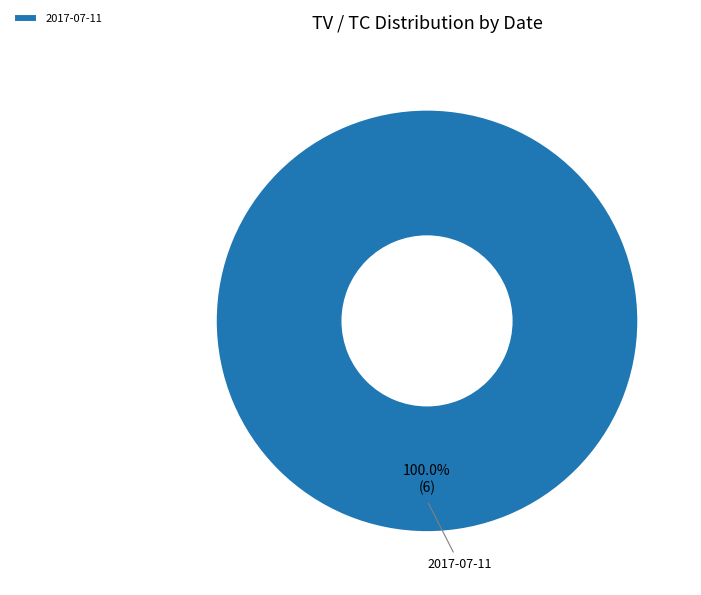

How many slices are in this pie chart?

1